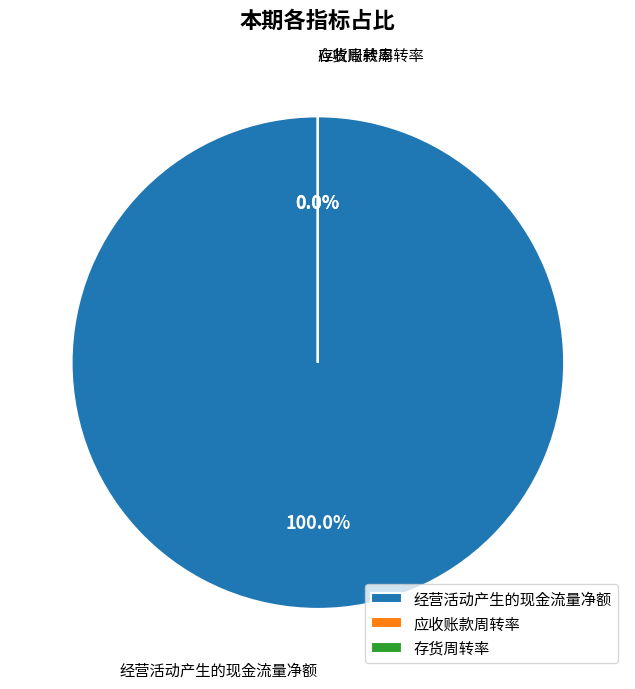

Combined, do 经营活动产生的现金流量净额 and 应收账款周转率 account for over 50%?

Yes